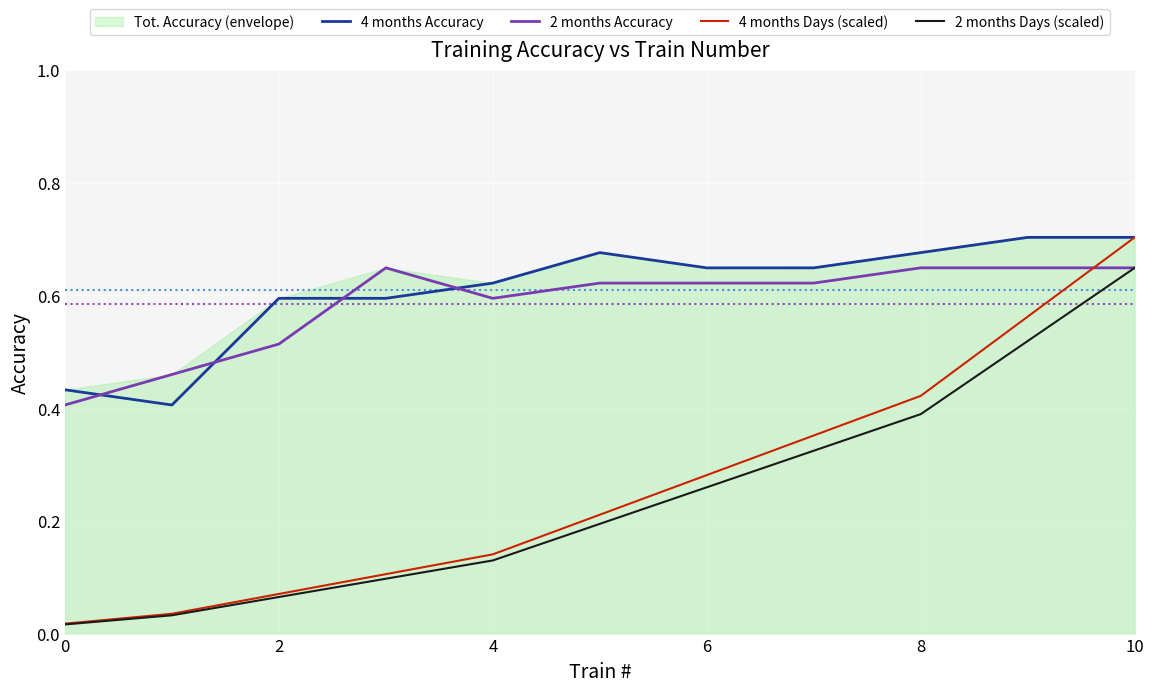

What is the spread (max minus min) of values at 7?

0.3